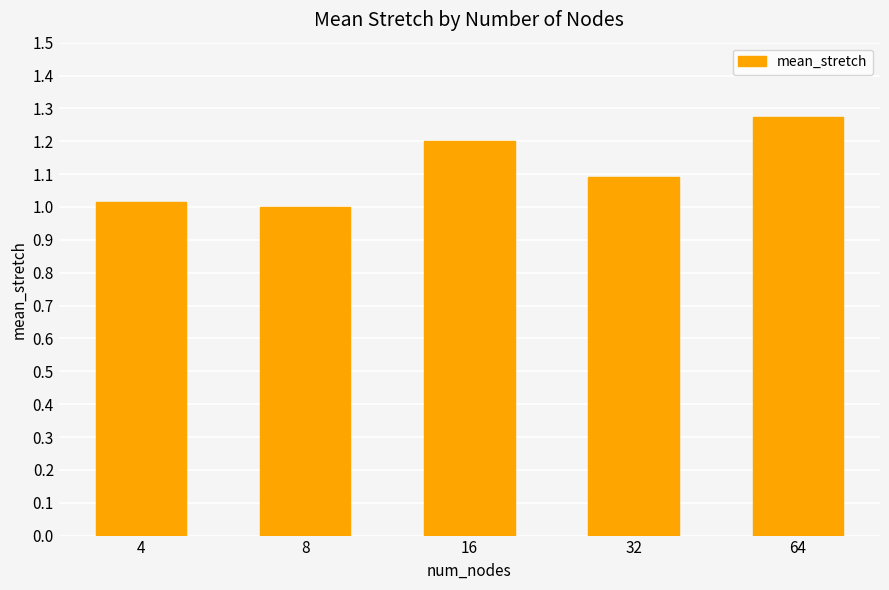

Which label corresponds to the smallest value in the chart?

8